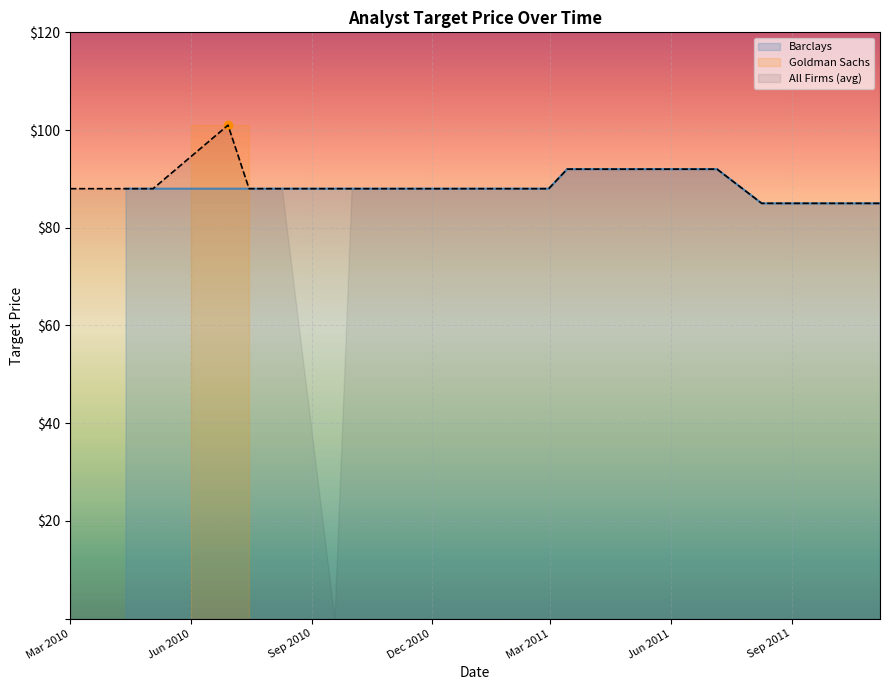

Between 2010-10 and 2011-01, which series saw the biggest shift?

Barclays